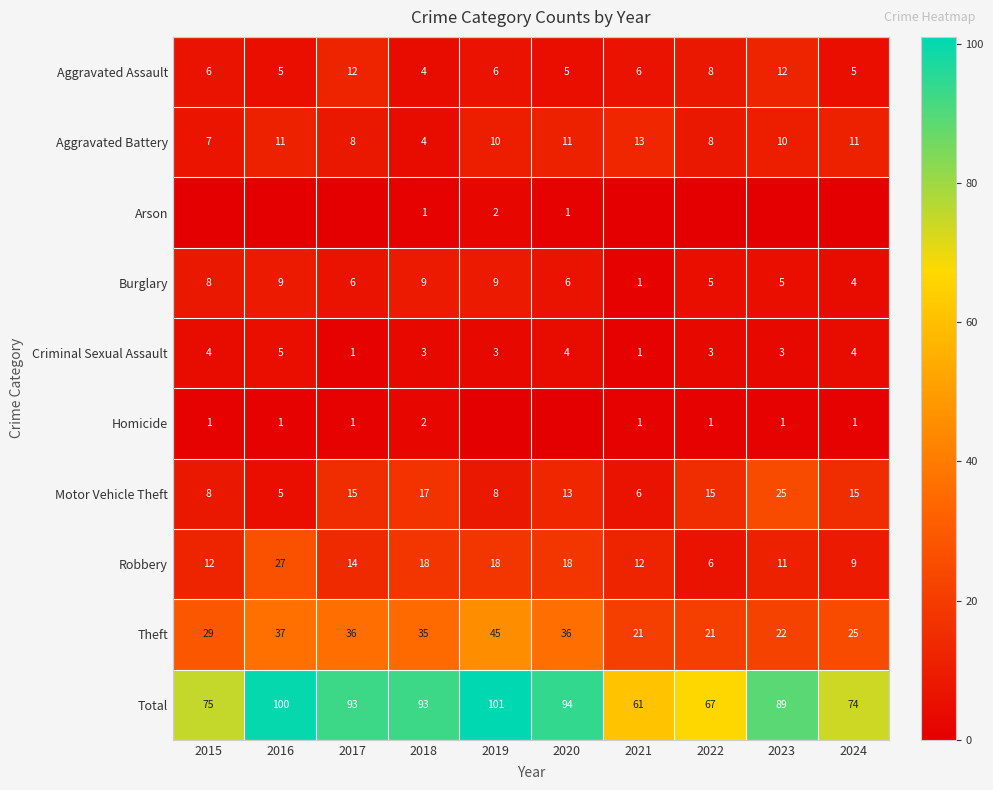

What is the spread (max minus min) of values at 2015?

75